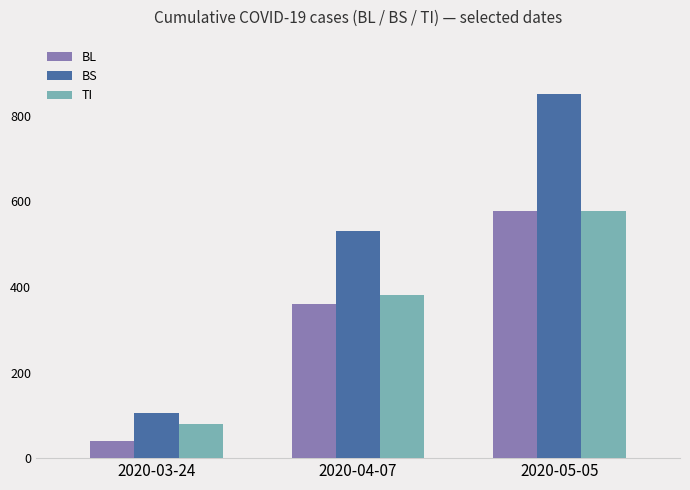

What is the difference between the maximum and minimum values in the TI series?

498